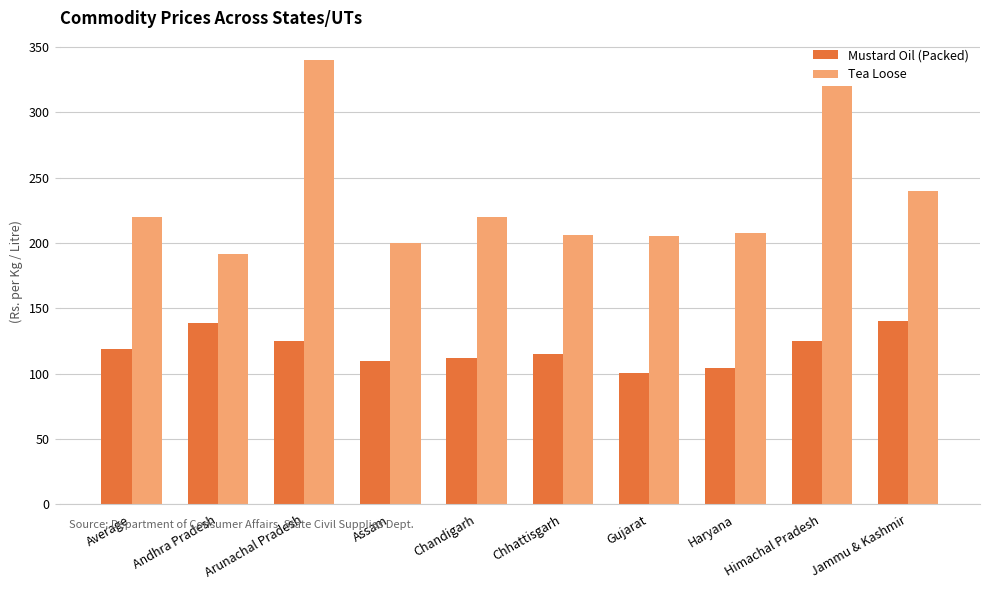

Which category has the highest value in the Tea Loose series?

Arunachal Pradesh